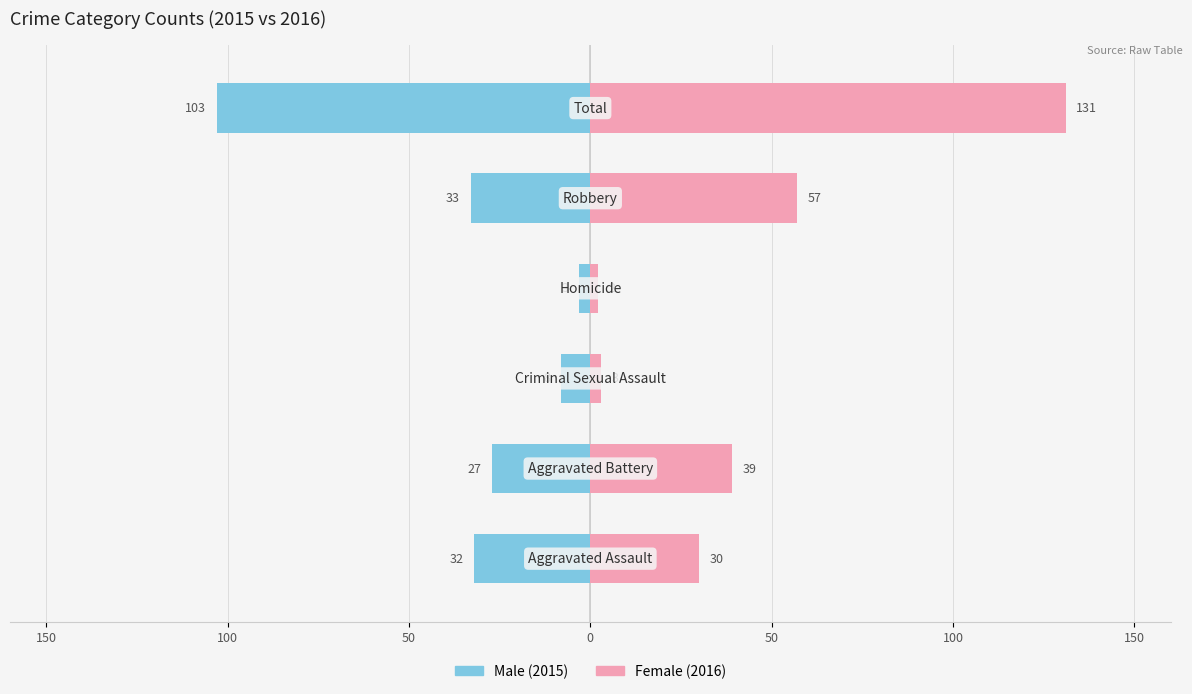

Reading left to right, what are all the values shown in this chart?

Male: 200=-32	150=-27	100=-8	50=-3	0=-33	50=-103
Female: 200=30	150=39	100=3	50=2	0=57	50=131